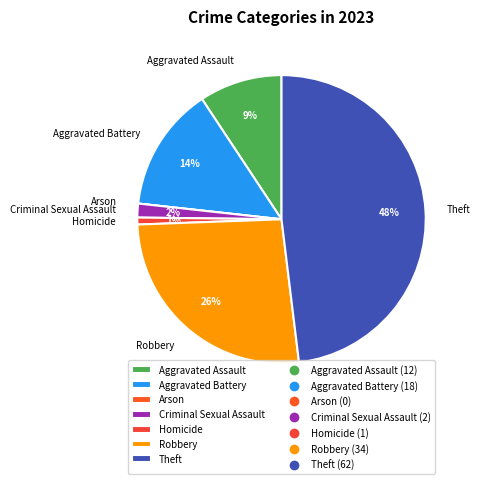

Between Theft and Robbery, which is larger?

Theft